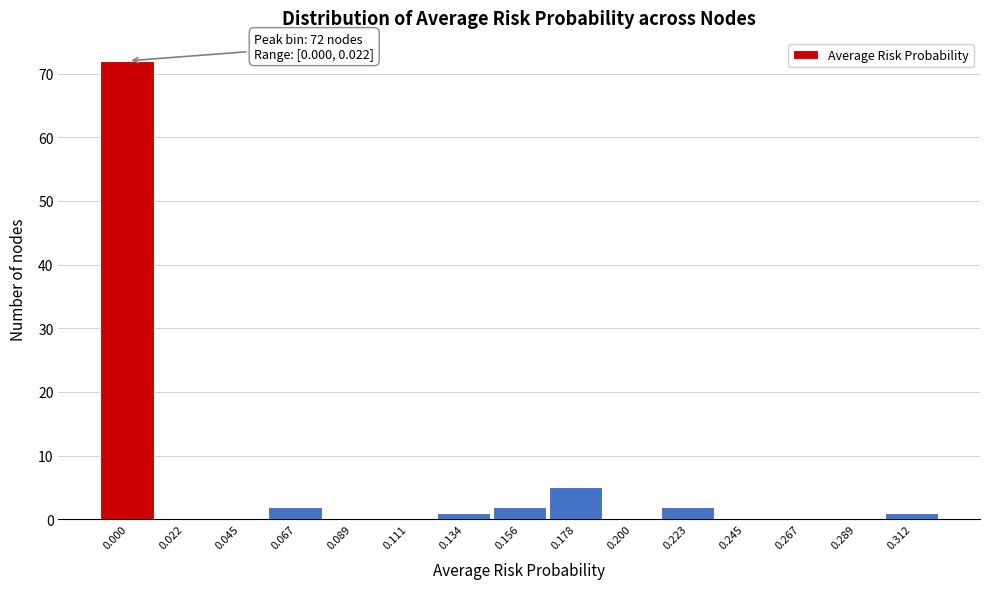

Reading left to right, transcribe all the data shown in this chart.

0.000=72	0.022=0	0.045=0	0.067=2	0.089=0	0.111=0	0.134=1	0.156=2	0.178=5	0.200=0	0.223=2	0.245=0	0.267=0	0.289=0	0.312=1